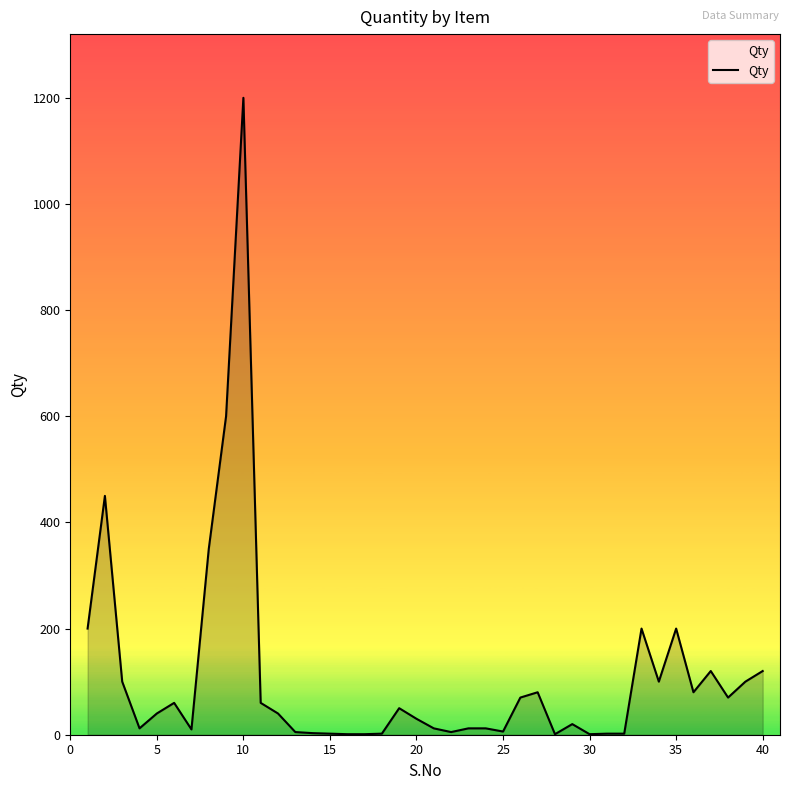

What is the minimum value shown in the chart?

1